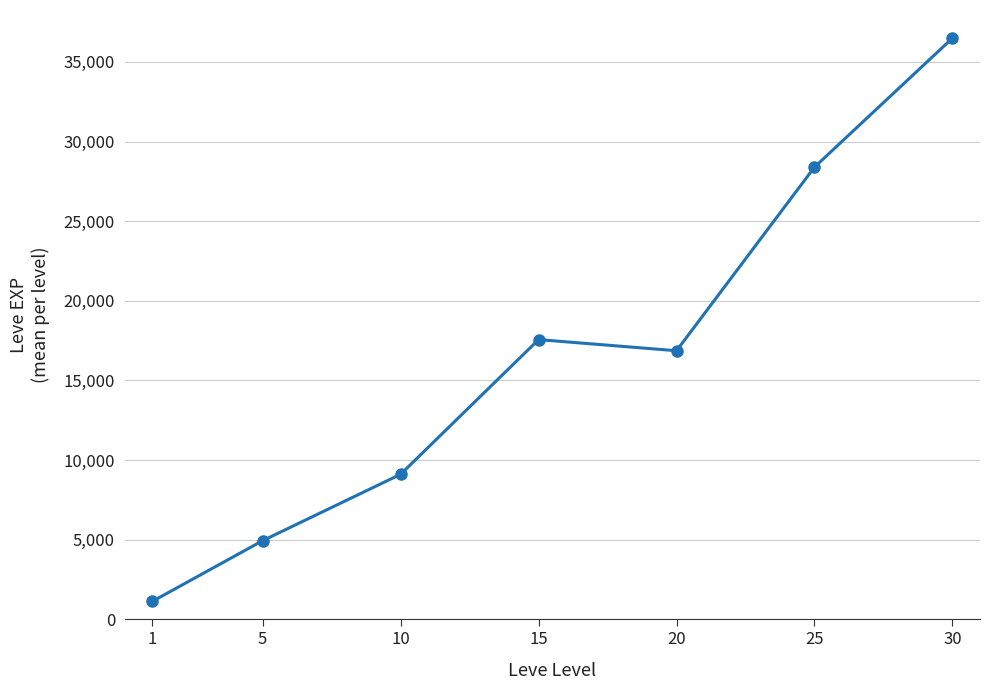

How many data points are less than 16865?

3